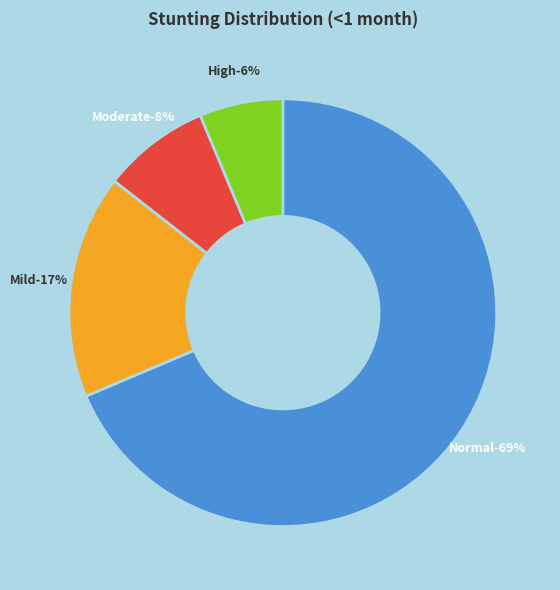

Which slice represents more than half of the pie?

Normal (HAZ-score > -1)